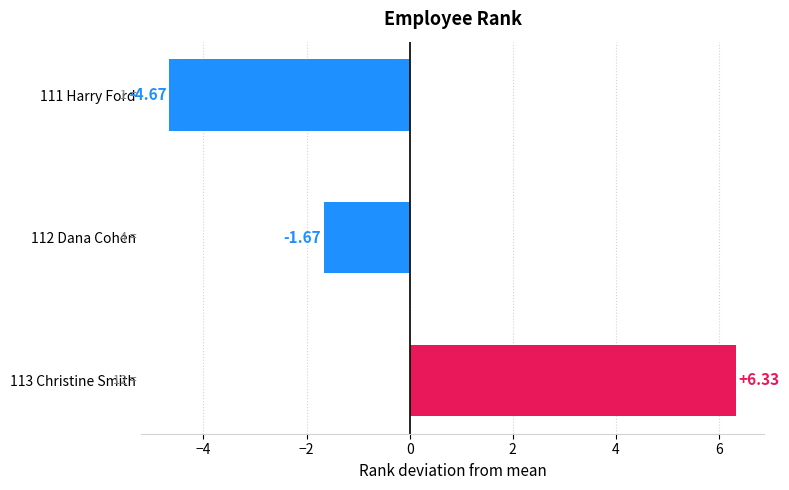

Are the bars horizontal?

Yes